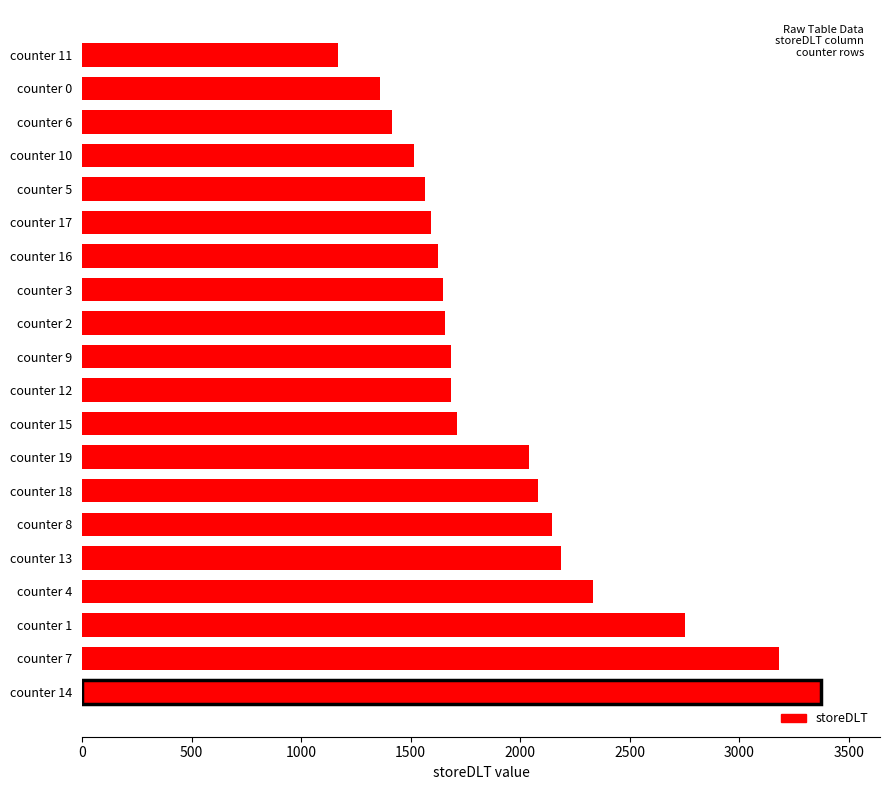

Is it true that the value at counter 13 is 3540?

False